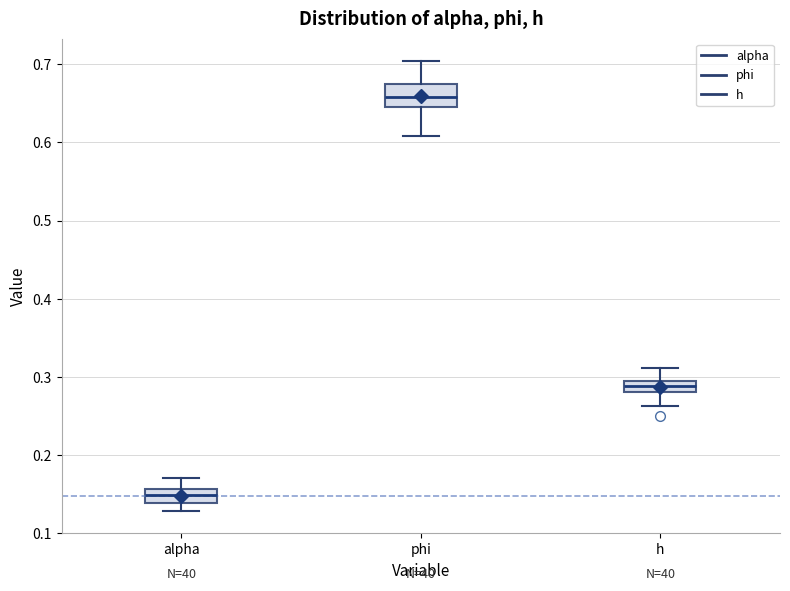

Which box has the highest median line?

phi